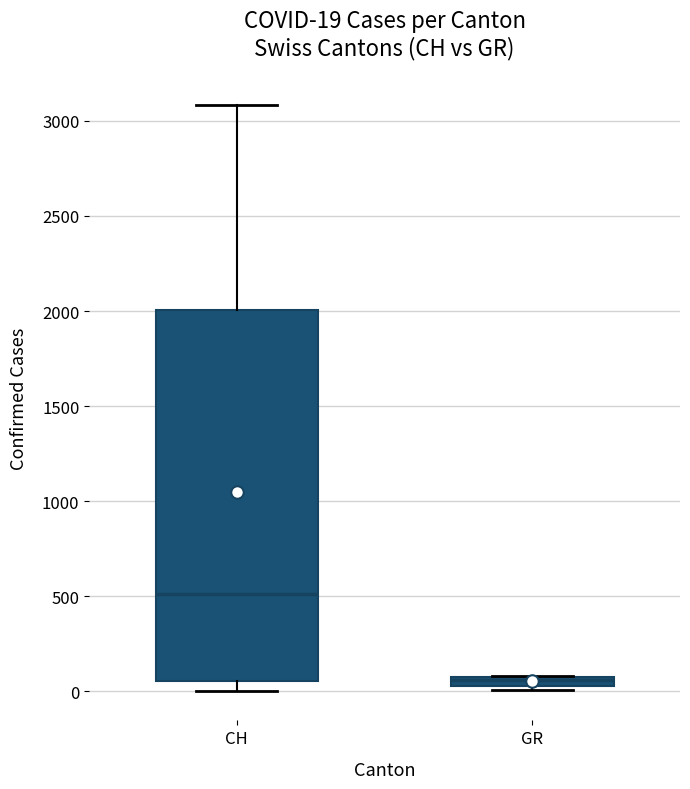

Comparing the boxes themselves (not the whiskers), which one is the tallest?

CH